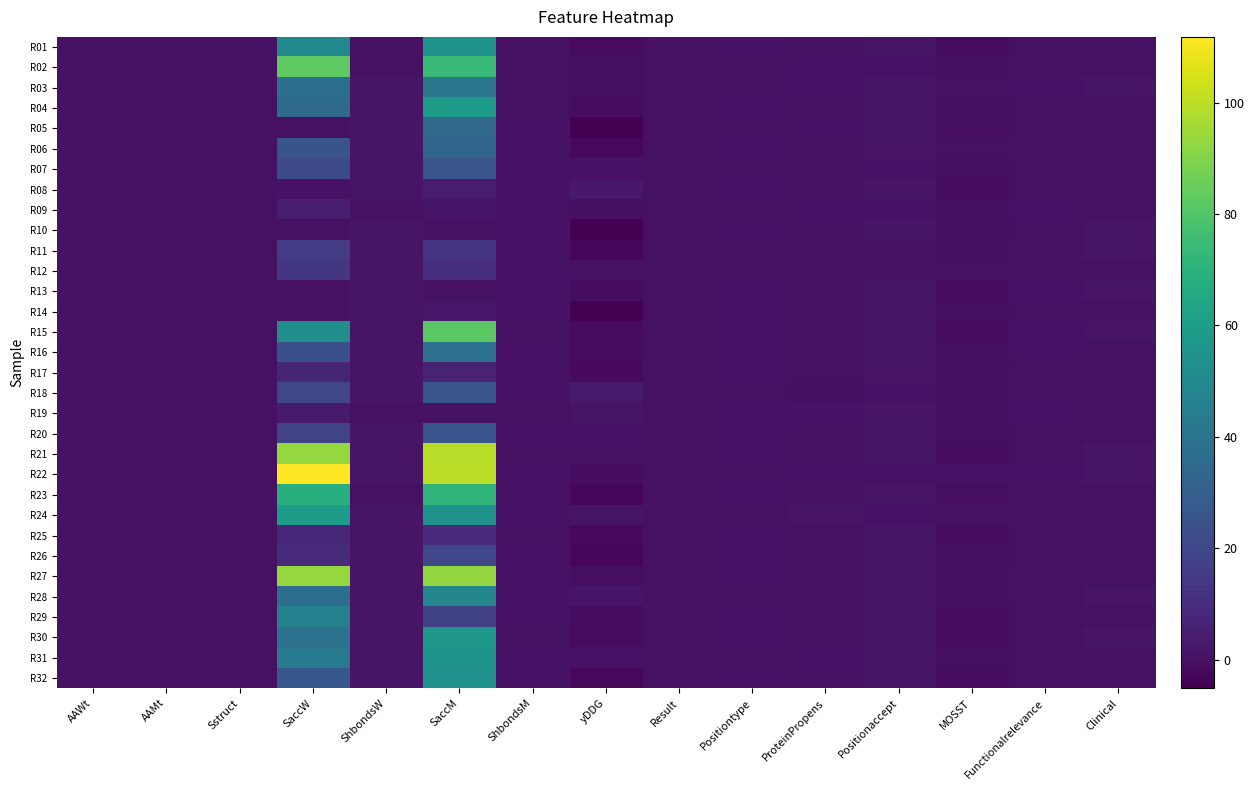

Reading right to left, what are all the values shown in this chart?

R01: Clinical=0.0	Functionalrelevance=0.1	MOSST=-1.1	Positionaccept=1.0	ProteinPropens=0.0	Positiontype=0.6	Result=0.3	yDDG=-1.6	ShbondsM=0.2	SaccM=55.0	ShbondsW=0.2	SaccW=50.3	Sstruct=0.2	AAMt=0.1	AAWt=0.1
R02: Clinical=0.0	Functionalrelevance=0.1	MOSST=-0.2	Positionaccept=0.6	ProteinPropens=0.8	Positiontype=0.2	Result=0.1	yDDG=-0.7	ShbondsM=0.1	SaccM=74.3	ShbondsW=0.2	SaccW=82.8	Sstruct=0.1	AAMt=0.0	AAWt=0.0
R03: Clinical=1.0	Functionalrelevance=0.6	MOSST=0.3	Positionaccept=0.8	ProteinPropens=0.6	Positiontype=0.2	Result=0.1	yDDG=-0.6	ShbondsM=0.2	SaccM=41.4	ShbondsW=0.8	SaccW=37.1	Sstruct=0.2	AAMt=0.1	AAWt=0.0
R04: Clinical=0.0	Functionalrelevance=0.1	MOSST=-0.8	Positionaccept=0.9	ProteinPropens=0.3	Positiontype=0.6	Result=0.3	yDDG=-1.1	ShbondsM=0.2	SaccM=58.8	ShbondsW=0.8	SaccW=35.5	Sstruct=0.2	AAMt=0.2	AAWt=0.2
R05: Clinical=0.0	Functionalrelevance=0.1	MOSST=-0.7	Positionaccept=0.9	ProteinPropens=0.5	Positiontype=0.0	Result=0.3	yDDG=-4.7	ShbondsM=0.7	SaccM=34.1	ShbondsW=0.8	SaccW=0.2	Sstruct=0.1	AAMt=0.1	AAWt=0.2
R06: Clinical=0.0	Functionalrelevance=0.2	MOSST=0.0	Positionaccept=1.0	ProteinPropens=0.3	Positiontype=0.6	Result=0.3	yDDG=-2.5	ShbondsM=0.7	SaccM=32.4	ShbondsW=0.8	SaccW=25.3	Sstruct=0.1	AAMt=0.1	AAWt=0.1
R07: Clinical=0.0	Functionalrelevance=0.2	MOSST=-0.6	Positionaccept=0.8	ProteinPropens=0.0	Positiontype=0.2	Result=0.1	yDDG=0.8	ShbondsM=0.7	SaccM=25.6	ShbondsW=0.8	SaccW=21.2	Sstruct=0.2	AAMt=0.2	AAWt=0.1
R08: Clinical=0.0	Functionalrelevance=0.0	MOSST=-1.0	Positionaccept=1.0	ProteinPropens=0.0	Positiontype=0.6	Result=0.1	yDDG=3.0	ShbondsM=0.7	SaccM=4.0	ShbondsW=0.8	SaccW=0.5	Sstruct=0.3	AAMt=0.2	AAWt=0.1
R09: Clinical=0.0	Functionalrelevance=0.8	MOSST=-0.6	Positionaccept=0.7	ProteinPropens=0.7	Positiontype=0.2	Result=0.1	yDDG=-0.5	ShbondsM=0.7	SaccM=1.5	ShbondsW=0.2	SaccW=4.9	Sstruct=0.3	AAMt=0.2	AAWt=0.0
R10: Clinical=1.0	Functionalrelevance=0.1	MOSST=-0.9	Positionaccept=0.9	ProteinPropens=0.3	Positiontype=0.6	Result=0.3	yDDG=-5.1	ShbondsM=0.7	SaccM=0.0	ShbondsW=0.8	SaccW=0.3	Sstruct=0.3	AAMt=0.1	AAWt=0.2
R11: Clinical=1.0	Functionalrelevance=0.1	MOSST=-0.1	Positionaccept=0.2	ProteinPropens=0.3	Positiontype=0.1	Result=0.3	yDDG=-3.5	ShbondsM=0.7	SaccM=12.6	ShbondsW=0.8	SaccW=15.5	Sstruct=0.3	AAMt=0.0	AAWt=0.2
R12: Clinical=0.0	Functionalrelevance=0.3	MOSST=0.2	Positionaccept=0.2	ProteinPropens=0.1	Positiontype=0.1	Result=0.1	yDDG=0.2	ShbondsM=0.7	SaccM=10.8	ShbondsW=0.8	SaccW=13.7	Sstruct=0.3	AAMt=0.1	AAWt=0.2
R13: Clinical=1.0	Functionalrelevance=0.5	MOSST=-1.1	Positionaccept=1.0	ProteinPropens=0.0	Positiontype=0.6	Result=0.3	yDDG=-1.3	ShbondsM=0.7	SaccM=0.0	ShbondsW=0.8	SaccW=0.0	Sstruct=0.3	AAMt=0.1	AAWt=0.1
R14: Clinical=0.0	Functionalrelevance=0.2	MOSST=-0.9	Positionaccept=1.0	ProteinPropens=0.0	Positiontype=0.6	Result=0.3	yDDG=-5.0	ShbondsM=0.7	SaccM=2.3	ShbondsW=0.8	SaccW=0.0	Sstruct=0.3	AAMt=0.1	AAWt=0.1
R15: Clinical=1.0	Functionalrelevance=0.8	MOSST=-1.3	Positionaccept=1.0	ProteinPropens=0.0	Positiontype=0.6	Result=0.3	yDDG=-1.5	ShbondsM=0.1	SaccM=81.8	ShbondsW=0.8	SaccW=52.6	Sstruct=0.2	AAMt=0.1	AAWt=0.2
R16: Clinical=0.0	Functionalrelevance=0.6	MOSST=-0.9	Positionaccept=1.0	ProteinPropens=0.0	Positiontype=0.6	Result=0.3	yDDG=-1.6	ShbondsM=0.7	SaccM=38.4	ShbondsW=0.8	SaccW=23.5	Sstruct=0.2	AAMt=0.0	AAWt=0.2
R17: Clinical=0.0	Functionalrelevance=0.2	MOSST=-0.4	Positionaccept=1.0	ProteinPropens=0.3	Positiontype=0.6	Result=0.3	yDDG=-2.2	ShbondsM=0.7	SaccM=6.0	ShbondsW=0.8	SaccW=6.8	Sstruct=0.1	AAMt=0.1	AAWt=0.1
R18: Clinical=0.0	Functionalrelevance=0.1	MOSST=-0.5	Positionaccept=0.6	ProteinPropens=-0.1	Positiontype=0.2	Result=0.1	yDDG=3.3	ShbondsM=0.7	SaccM=26.2	ShbondsW=0.8	SaccW=19.6	Sstruct=0.3	AAMt=0.2	AAWt=0.1
R19: Clinical=0.0	Functionalrelevance=0.6	MOSST=-0.5	Positionaccept=0.9	ProteinPropens=0.5	Positiontype=0.6	Result=0.1	yDDG=1.2	ShbondsM=0.1	SaccM=0.2	ShbondsW=0.2	SaccW=3.2	Sstruct=0.3	AAMt=0.0	AAWt=0.0
R20: Clinical=0.0	Functionalrelevance=0.1	MOSST=-0.7	Positionaccept=1.0	ProteinPropens=0.0	Positiontype=0.6	Result=0.1	yDDG=0.7	ShbondsM=0.7	SaccM=25.9	ShbondsW=0.8	SaccW=18.8	Sstruct=0.2	AAMt=0.0	AAWt=0.0
R21: Clinical=1.0	Functionalrelevance=0.3	MOSST=-1.0	Positionaccept=1.0	ProteinPropens=0.0	Positiontype=0.6	Result=0.1	yDDG=0.1	ShbondsM=0.2	SaccM=99.2	ShbondsW=0.8	SaccW=93.3	Sstruct=0.2	AAMt=0.2	AAWt=0.2
R22: Clinical=1.0	Functionalrelevance=0.6	MOSST=0.4	Positionaccept=0.6	ProteinPropens=0.5	Positiontype=0.2	Result=0.3	yDDG=-1.2	ShbondsM=0.7	SaccM=99.8	ShbondsW=0.8	SaccW=111.8	Sstruct=0.2	AAMt=0.2	AAWt=0.2
R23: Clinical=0.0	Functionalrelevance=0.0	MOSST=-0.5	Positionaccept=1.0	ProteinPropens=0.0	Positiontype=0.6	Result=0.3	yDDG=-3.7	ShbondsM=0.7	SaccM=71.5	ShbondsW=0.2	SaccW=68.8	Sstruct=0.2	AAMt=0.1	AAWt=0.0
R24: Clinical=0.0	Functionalrelevance=0.1	MOSST=0.3	Positionaccept=0.6	ProteinPropens=0.9	Positiontype=0.1	Result=0.1	yDDG=1.0	ShbondsM=0.7	SaccM=54.4	ShbondsW=0.8	SaccW=59.5	Sstruct=0.2	AAMt=0.2	AAWt=0.2
R25: Clinical=0.0	Functionalrelevance=0.1	MOSST=-1.0	Positionaccept=1.0	ProteinPropens=0.0	Positiontype=0.6	Result=0.3	yDDG=-2.0	ShbondsM=0.2	SaccM=9.0	ShbondsW=0.8	SaccW=7.7	Sstruct=0.0	AAMt=0.1	AAWt=0.1
R26: Clinical=0.0	Functionalrelevance=0.1	MOSST=-0.8	Positionaccept=1.0	ProteinPropens=0.0	Positiontype=0.6	Result=0.3	yDDG=-3.2	ShbondsM=0.7	SaccM=20.3	ShbondsW=0.8	SaccW=9.8	Sstruct=0.2	AAMt=0.2	AAWt=0.2
R27: Clinical=0.0	Functionalrelevance=0.3	MOSST=-0.3	Positionaccept=1.0	ProteinPropens=0.0	Positiontype=0.6	Result=0.1	yDDG=-0.6	ShbondsM=0.7	SaccM=92.8	ShbondsW=0.8	SaccW=93.3	Sstruct=0.2	AAMt=0.1	AAWt=0.2
R28: Clinical=1.0	Functionalrelevance=0.0	MOSST=-0.4	Positionaccept=0.9	ProteinPropens=0.2	Positiontype=0.0	Result=0.1	yDDG=1.7	ShbondsM=0.7	SaccM=48.6	ShbondsW=0.8	SaccW=37.0	Sstruct=0.3	AAMt=0.0	AAWt=0.1
R29: Clinical=0.0	Functionalrelevance=0.3	MOSST=-1.3	Positionaccept=1.0	ProteinPropens=0.0	Positiontype=0.6	Result=0.3	yDDG=-1.4	ShbondsM=0.7	SaccM=18.1	ShbondsW=0.8	SaccW=46.3	Sstruct=0.2	AAMt=0.1	AAWt=0.1
R30: Clinical=1.0	Functionalrelevance=0.1	MOSST=-1.1	Positionaccept=1.0	ProteinPropens=0.0	Positiontype=0.6	Result=0.3	yDDG=-1.7	ShbondsM=0.2	SaccM=56.6	ShbondsW=0.8	SaccW=38.7	Sstruct=0.0	AAMt=0.1	AAWt=0.0
R31: Clinical=0.0	Functionalrelevance=0.1	MOSST=-0.6	Positionaccept=0.9	ProteinPropens=0.5	Positiontype=0.2	Result=0.1	yDDG=0.7	ShbondsM=0.7	SaccM=55.3	ShbondsW=0.8	SaccW=42.5	Sstruct=0.1	AAMt=0.2	AAWt=0.1
R32: Clinical=0.0	Functionalrelevance=0.1	MOSST=-1.2	Positionaccept=1.0	ProteinPropens=0.0	Positiontype=0.6	Result=0.3	yDDG=-2.8	ShbondsM=0.7	SaccM=54.1	ShbondsW=0.8	SaccW=26.8	Sstruct=0.2	AAMt=0.1	AAWt=0.2